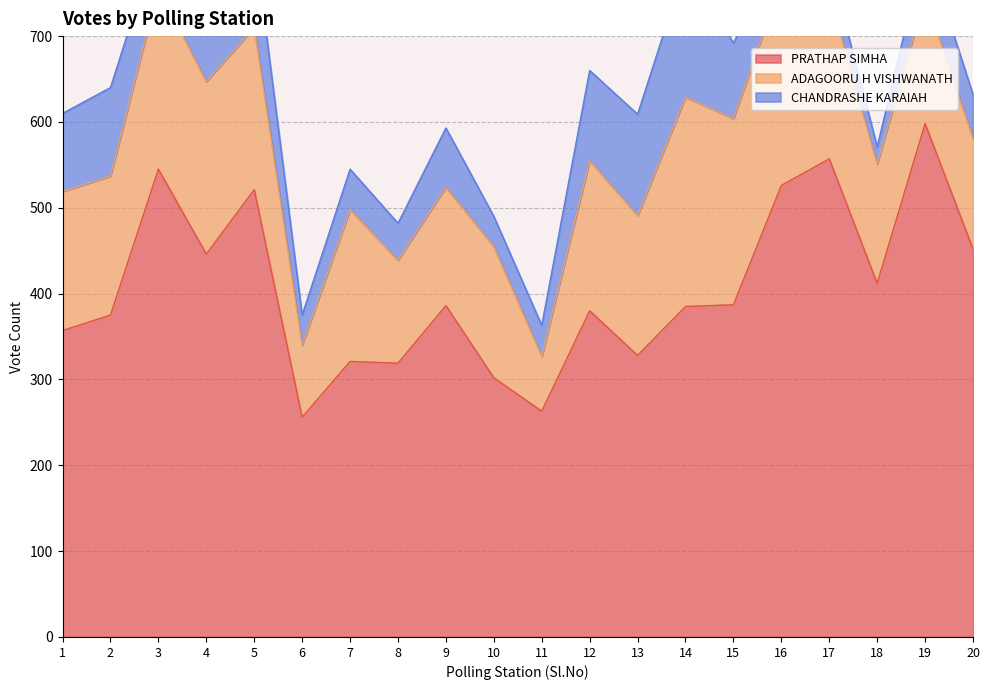

True or false: CHANDRASHE KARAIAH and ADAGOORU H VISHWANATH intersect in this chart.

False